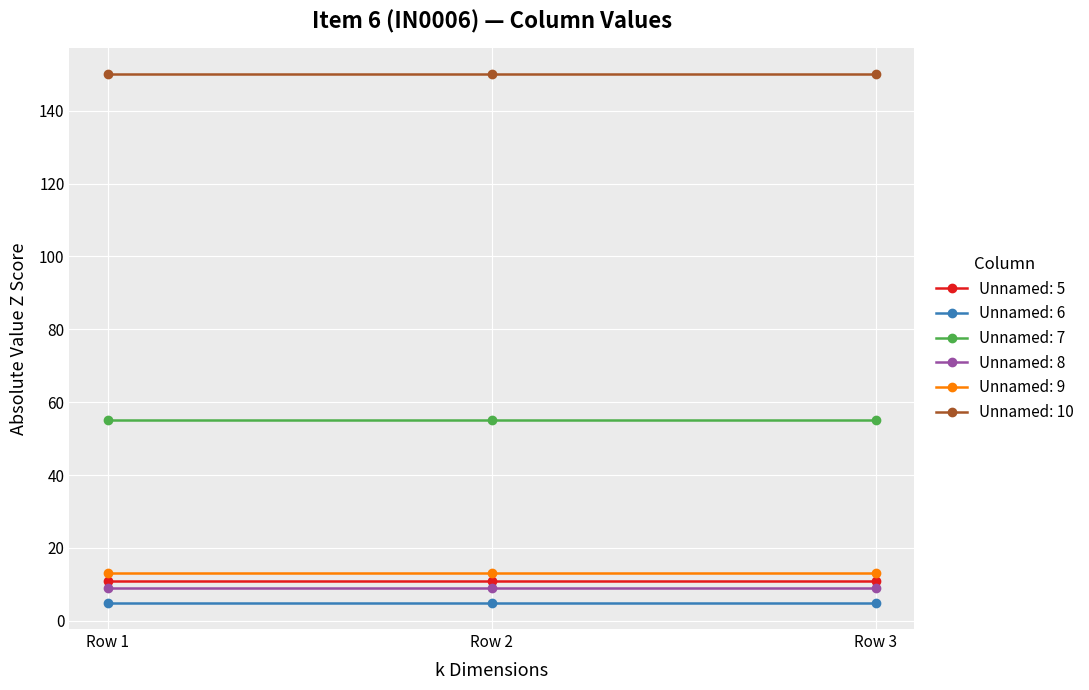

What is the value of the Unnamed: 7 point at the 3rd from the left?

55